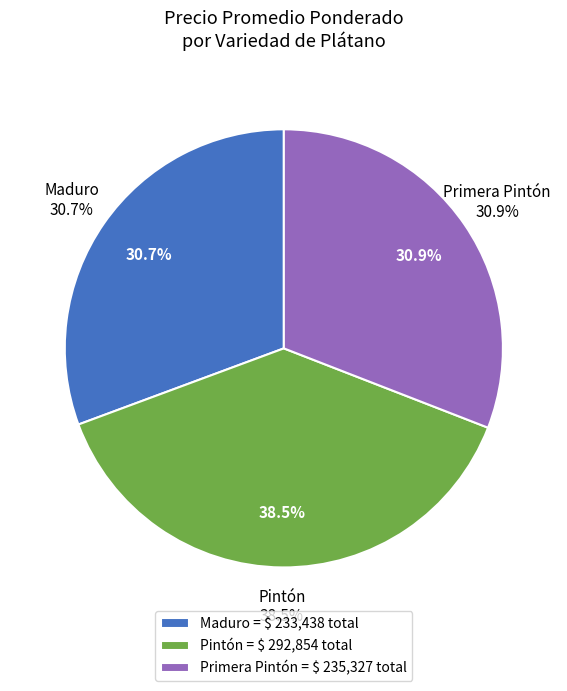

Is it true that 31 is 2% of the pie?

True